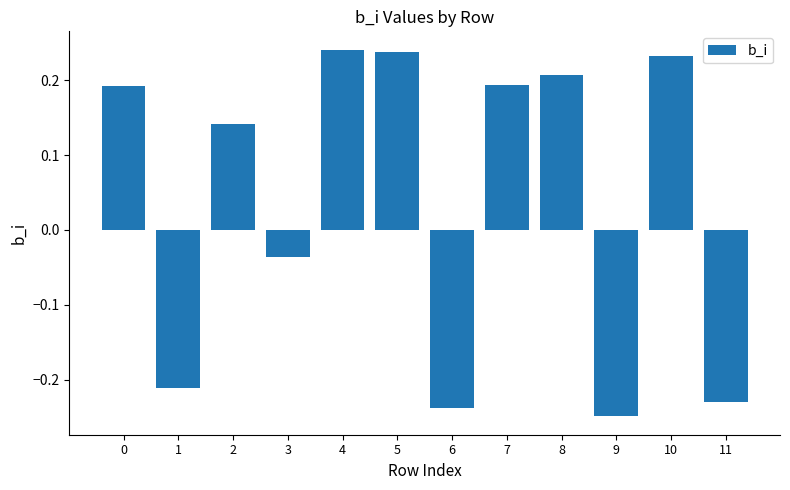

Where is the data nearest to the value 0?

3